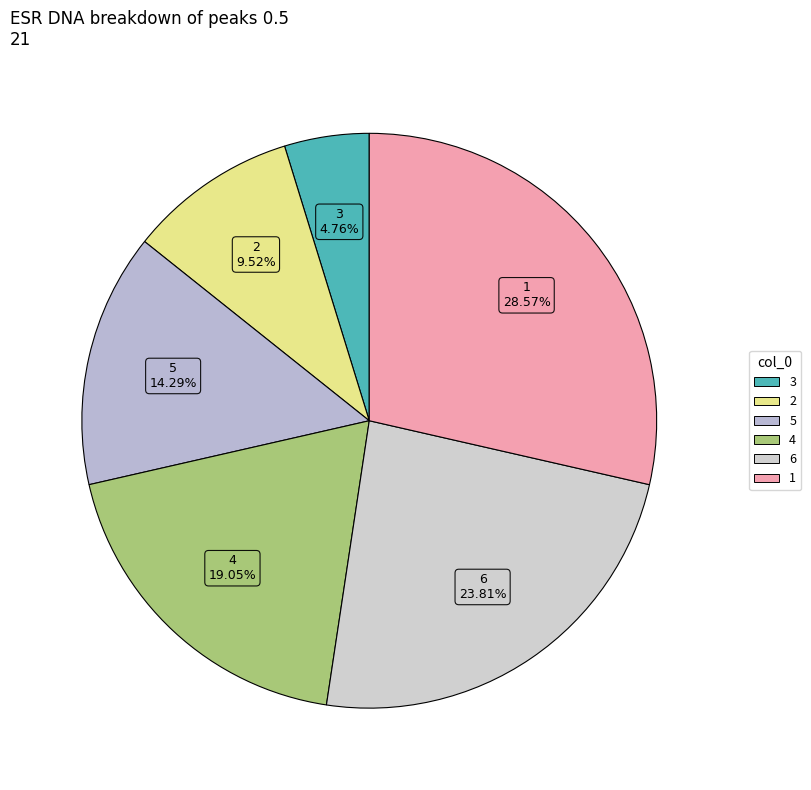

What is the ratio of the value at 1 to the value at 2?

3.0